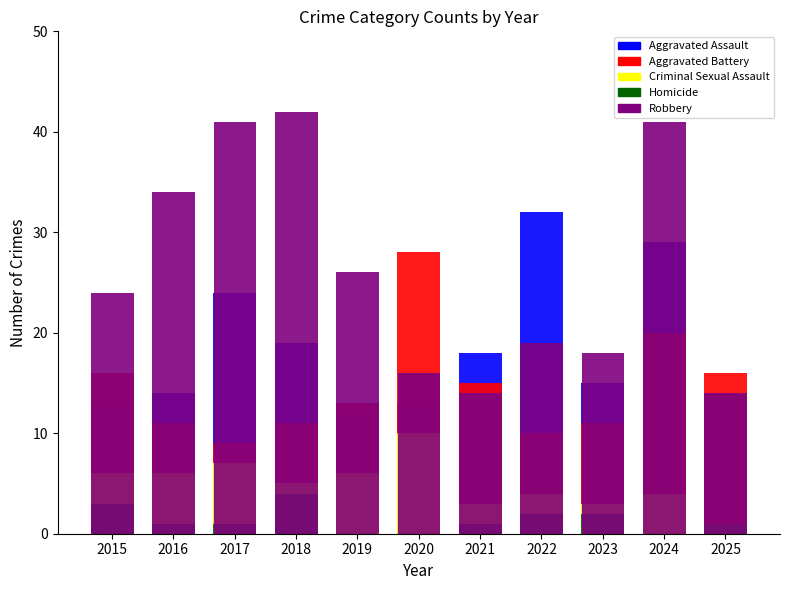

What are all the series names shown in the legend?

Aggravated Assault, Aggravated Battery, Criminal Sexual Assault, Homicide, Robbery